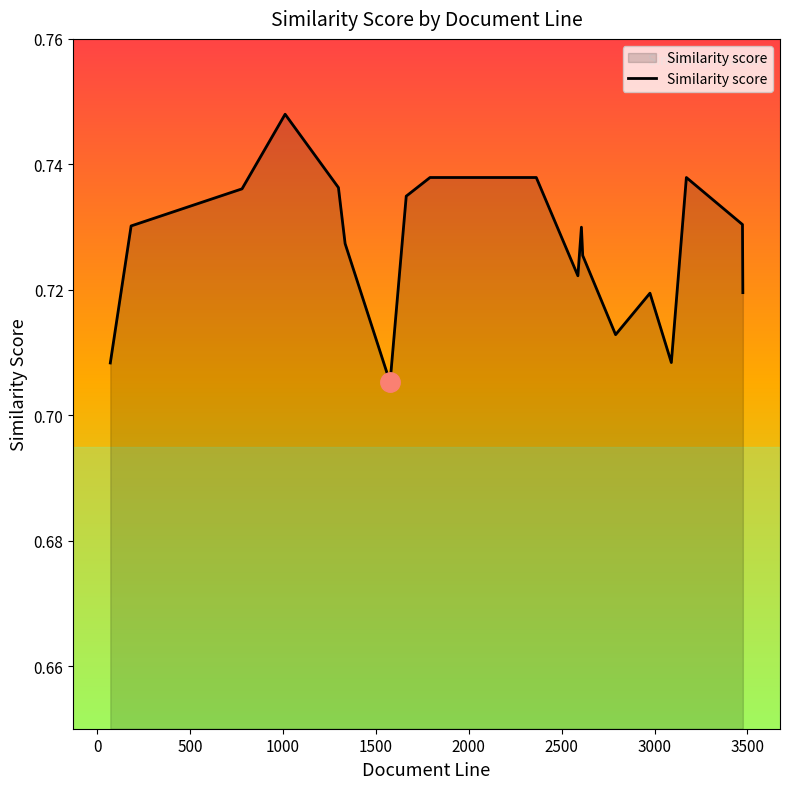

What is the label of the 4th point from the left?

1000